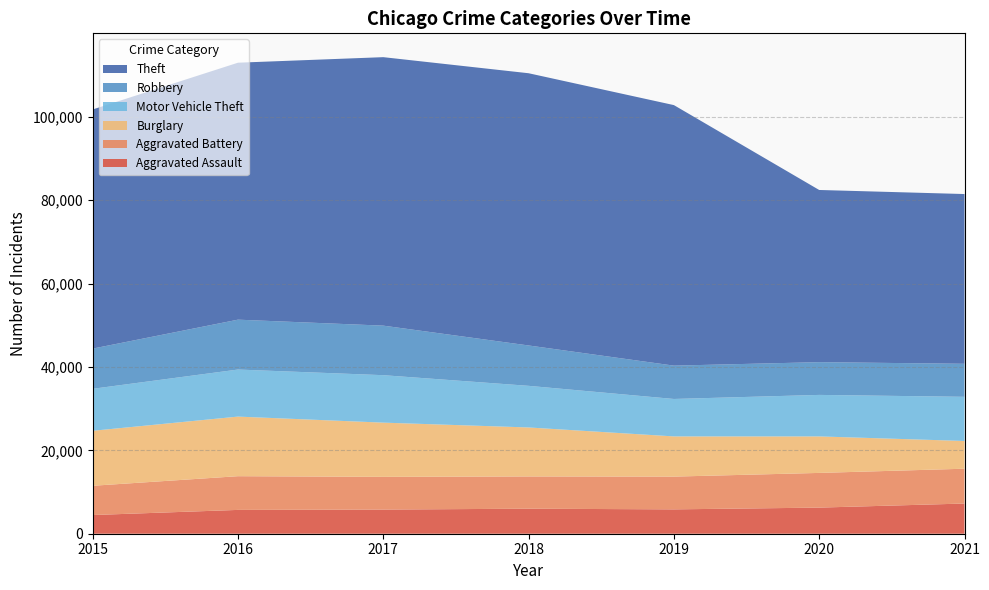

Reading left to right, transcribe all the data shown in this chart.

Aggravated Assault: 4480	5712	5793	6001	5840	6263	7241
Aggravated Battery: 7018	8085	7845	7735	7857	8319	8348
Burglary: 13184	14289	13001	11746	9639	8753	6652
Motor Vehicle Theft: 10068	11286	11380	9983	8978	9953	10589
Robbery: 9638	11960	11880	9679	7994	7855	7919
Theft: 57347	61618	64380	65281	62476	41287	40707